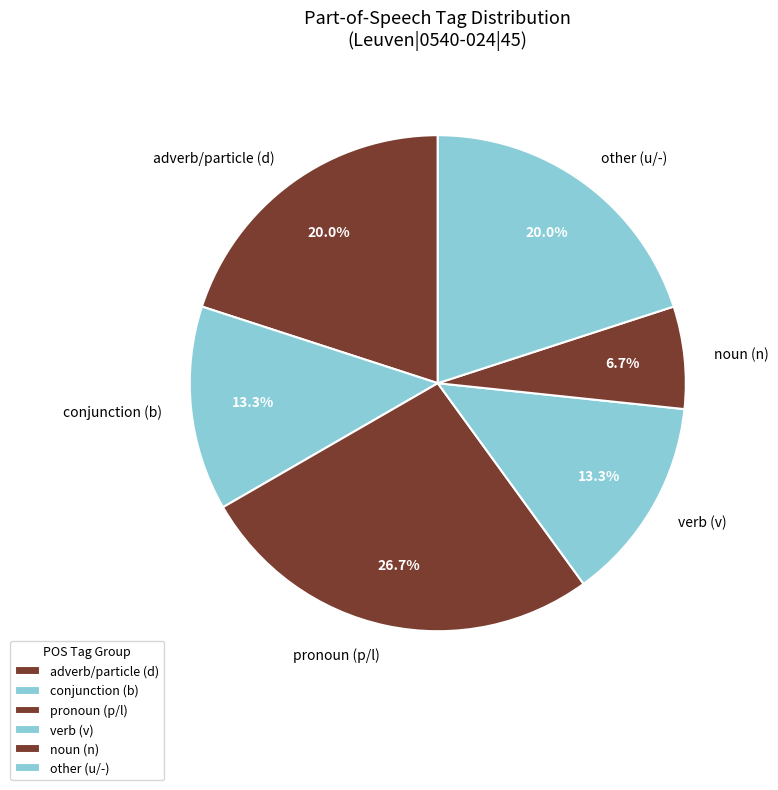

How many slices are in this pie chart?

6